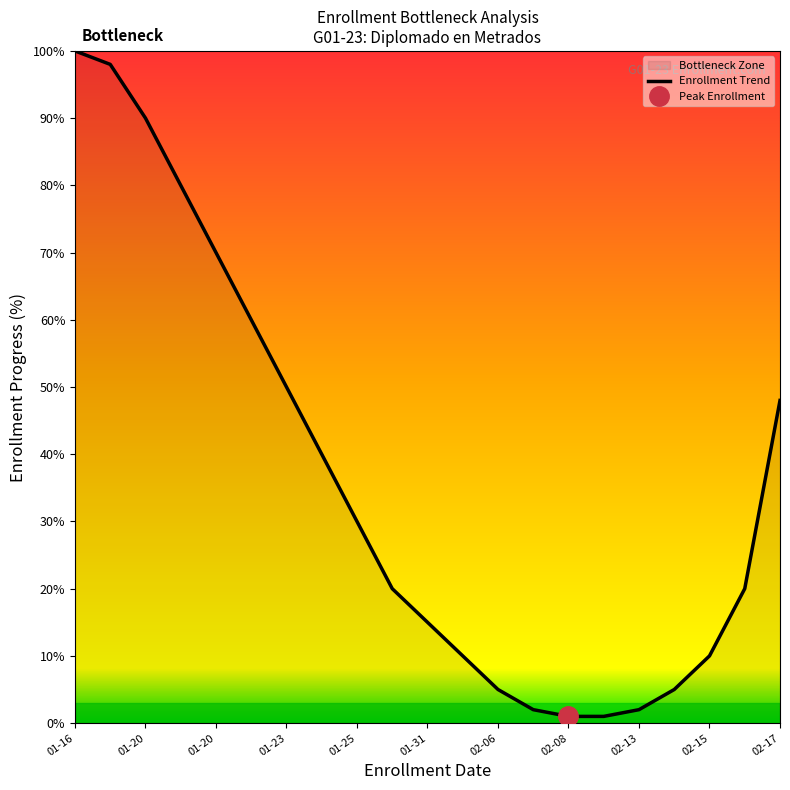

Reading left to right, transcribe all the data shown in this chart.

100	98	90	80	70	60	50	40	30	20	15	10	5	2	1	1	2	5	10	20	48